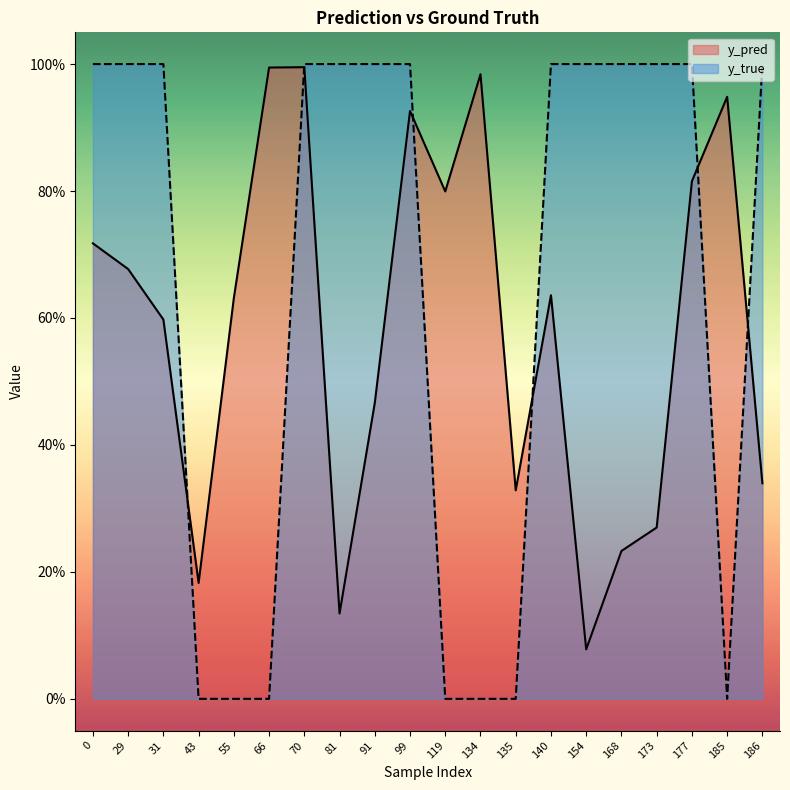

Rank the series by their average value, from highest to lowest.

y_true, y_pred